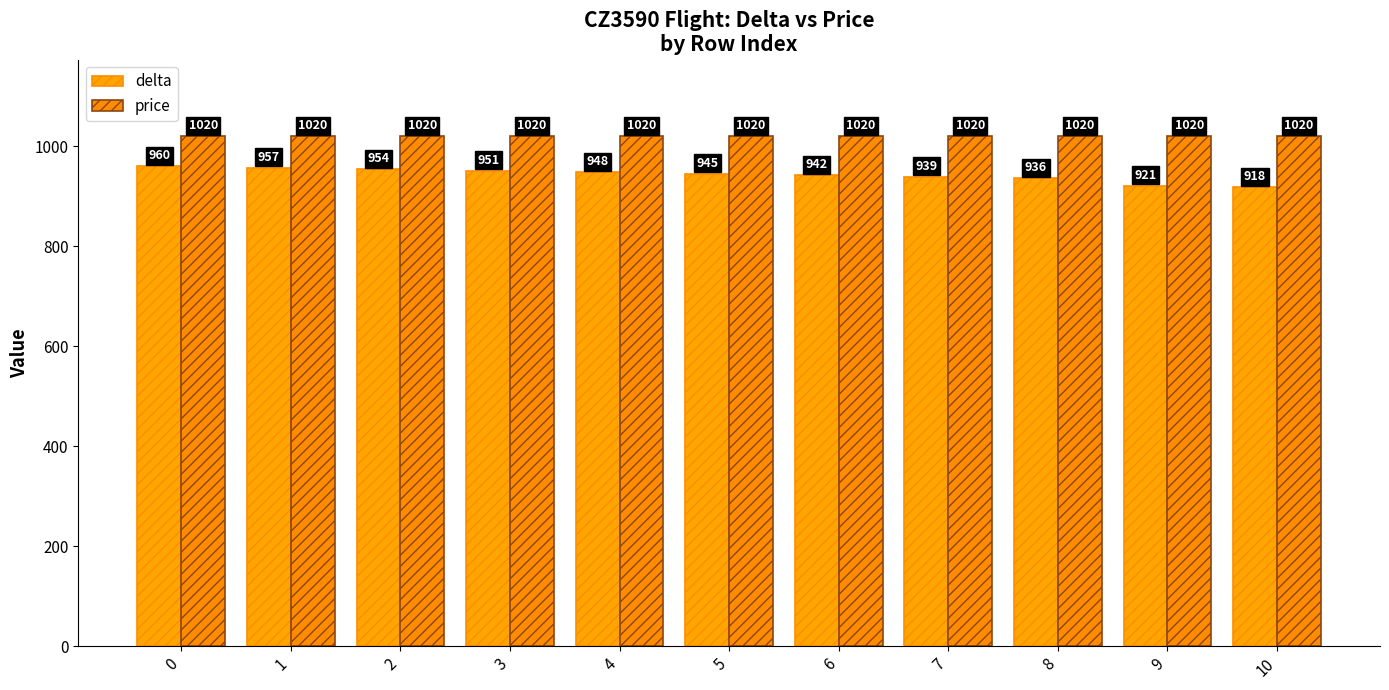

True or false: delta has a value of 954 at 2.

True